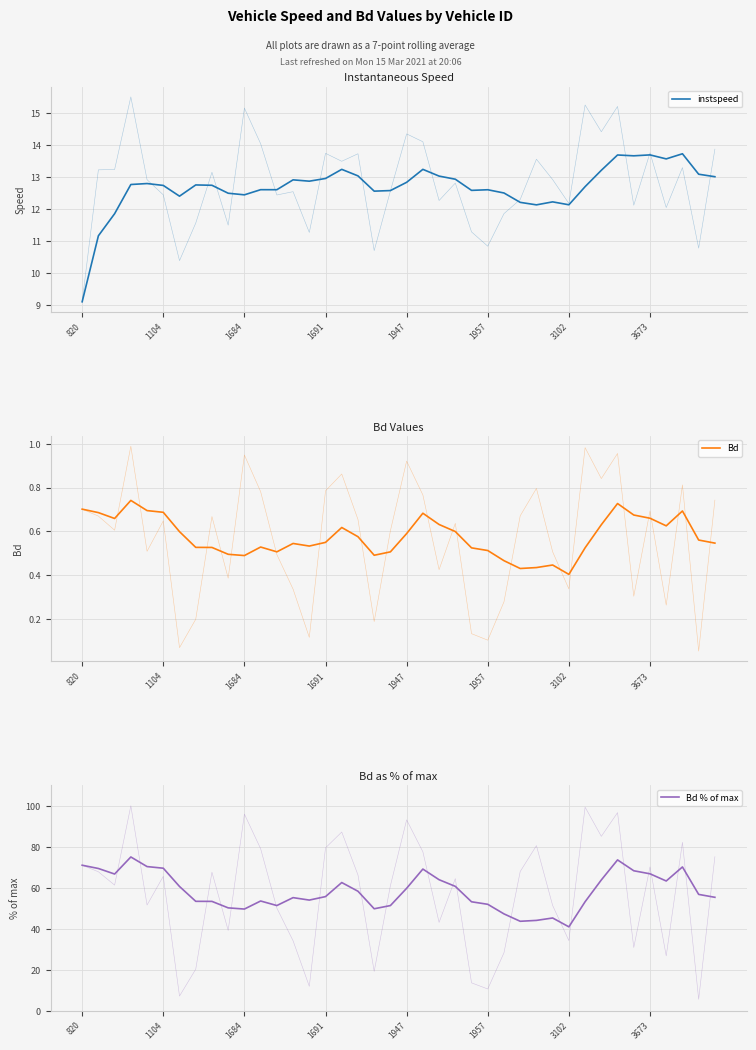

Does the chart have visible grid lines?

Yes